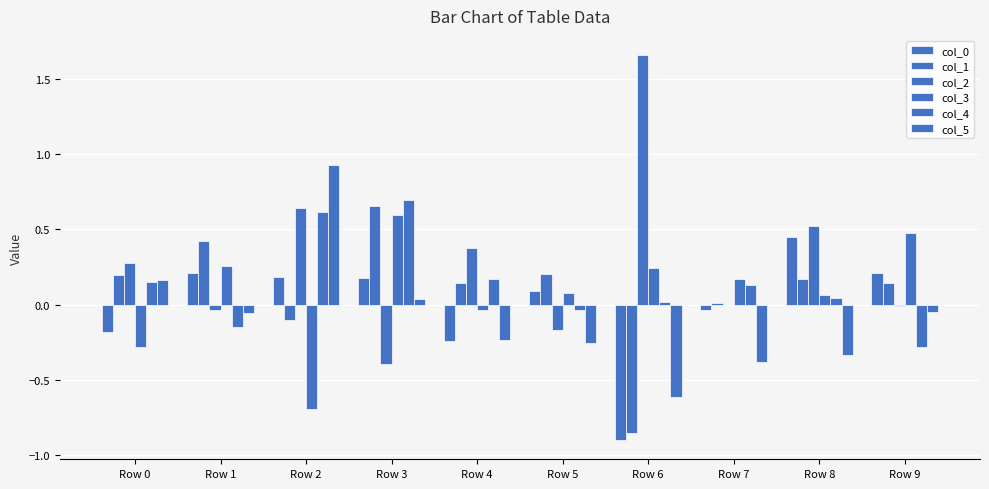

Between Row 4 and Row 9, which is larger?

Row 9